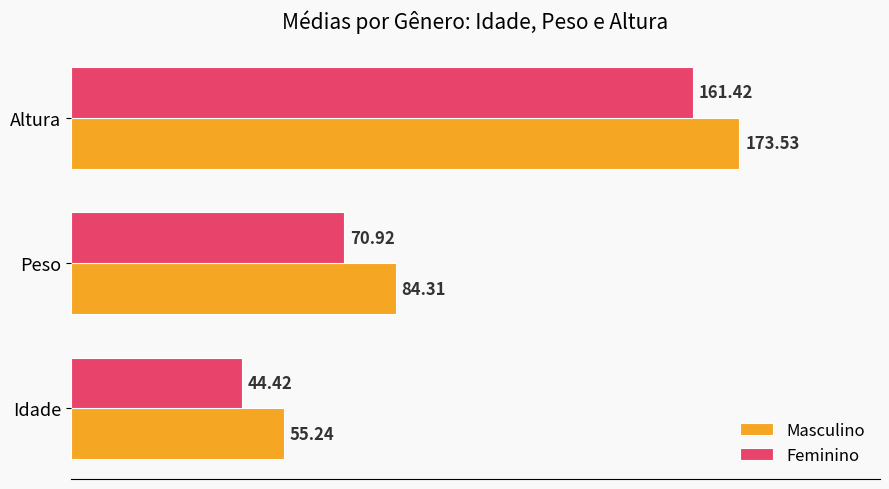

Where is Masculino nearest to the value 114?

Peso